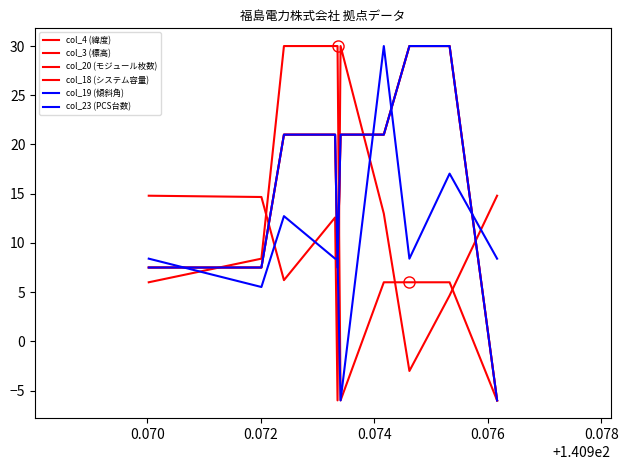

What is the value of the col_18 (システム容量) point at the 6th from the left?

21.0